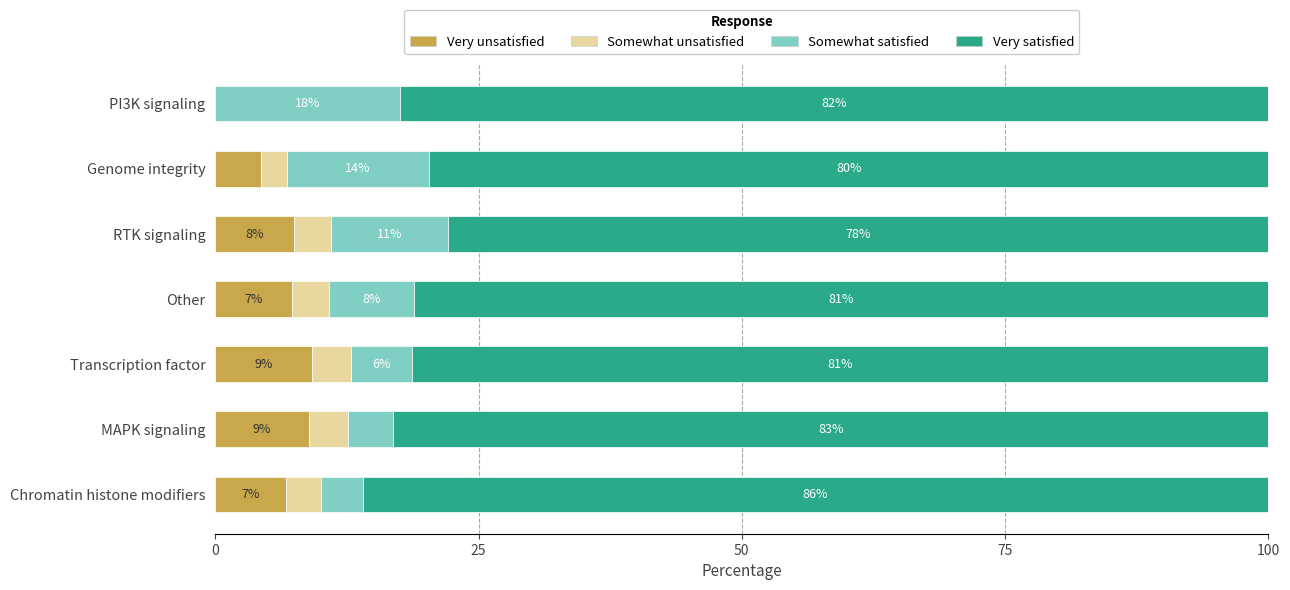

What are all the series names shown in the legend?

Very unsatisfied, Somewhat unsatisfied, Somewhat satisfied, Very satisfied